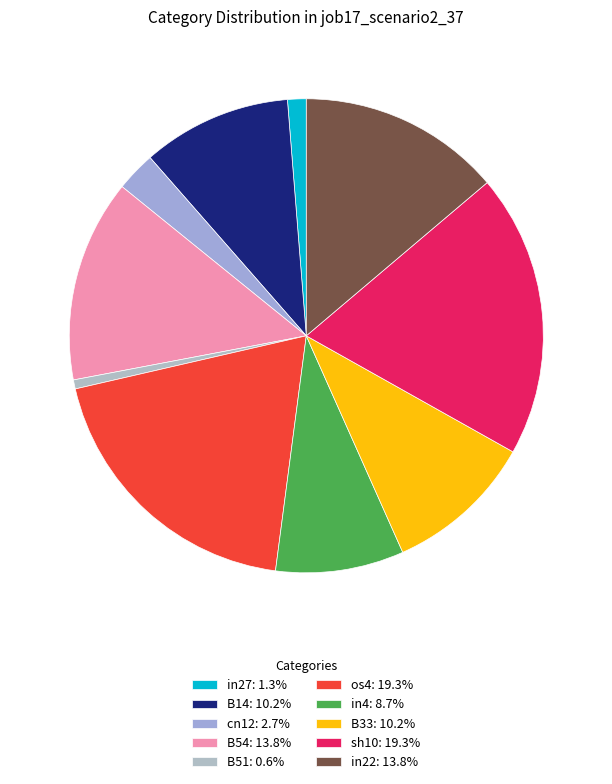

Do in4 and os4 together represent more than half of the pie?

No